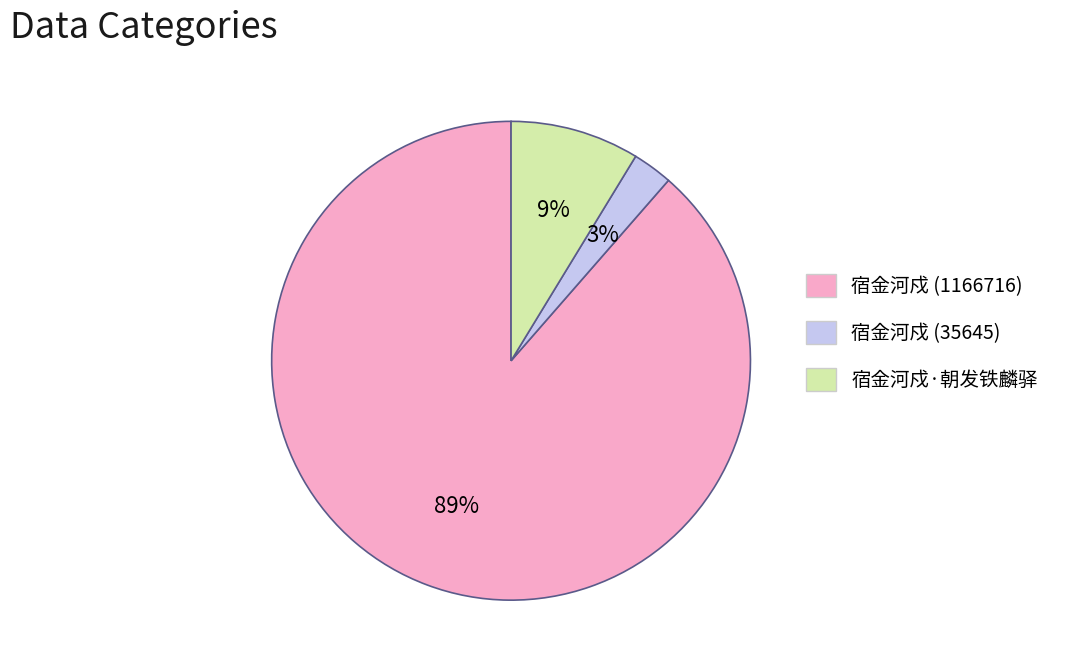

Do 宿金河戍·朝发铁麟驿 and 宿金河戍 (35645) together represent more than half of the pie?

No